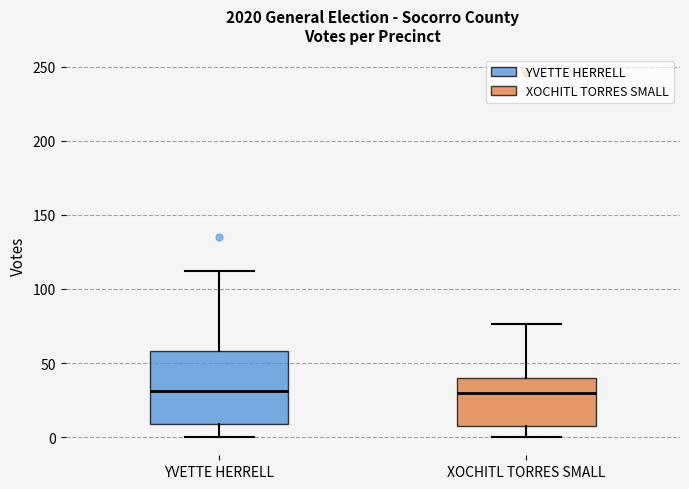

Where does the upper whisker of the box for YVETTE HERRELL end on the y-axis? The values are not printed on the chart, so give them approximately, as read against the axis.

110